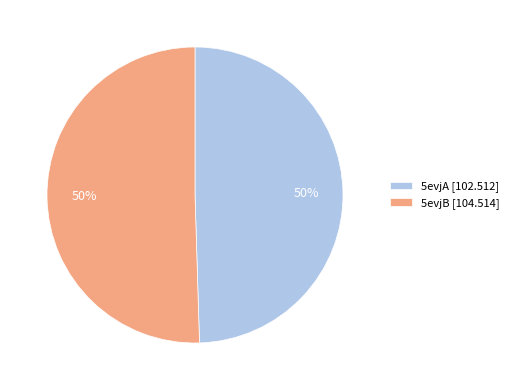

Approximately how many times larger is the value at 5evjB [104.514] compared to 5evjA [102.512]?

1.0